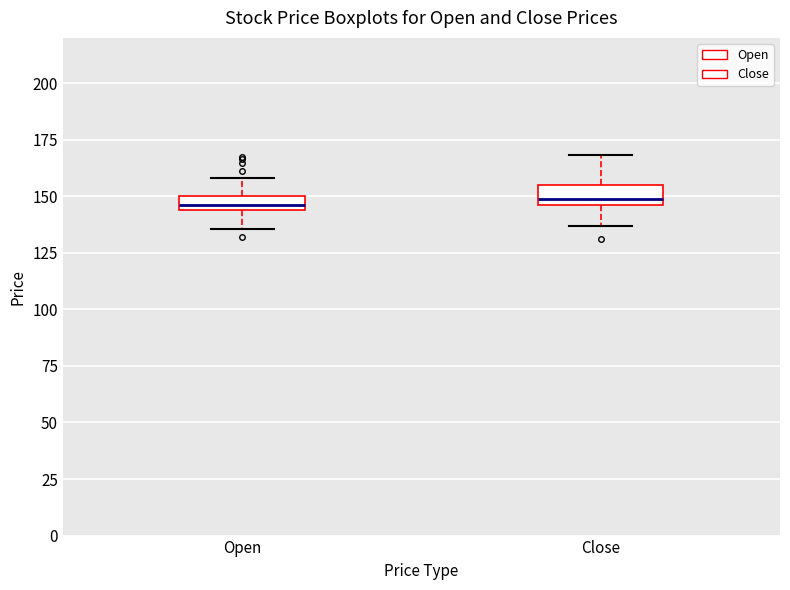

Where is the lower edge of the box for Close on the y-axis? The values are not printed on the chart, so give them approximately, as read against the axis.

145